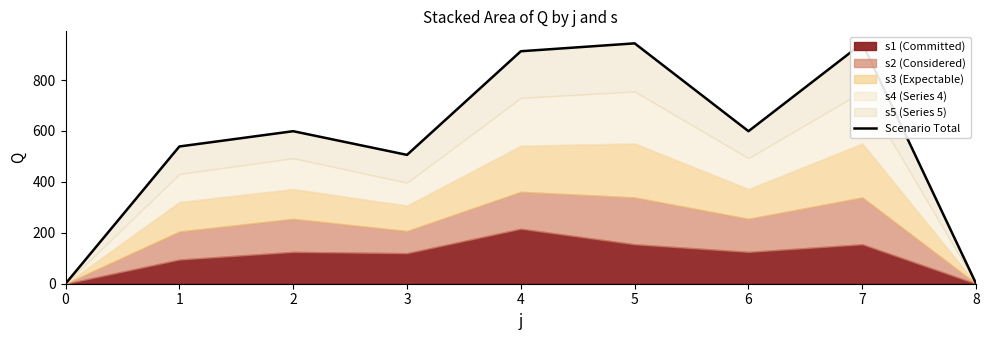

Reading left to right, transcribe all the data shown in this chart.

0=0	1=539	2=599	3=506	4=913	5=944	6=599	7=944	8=0